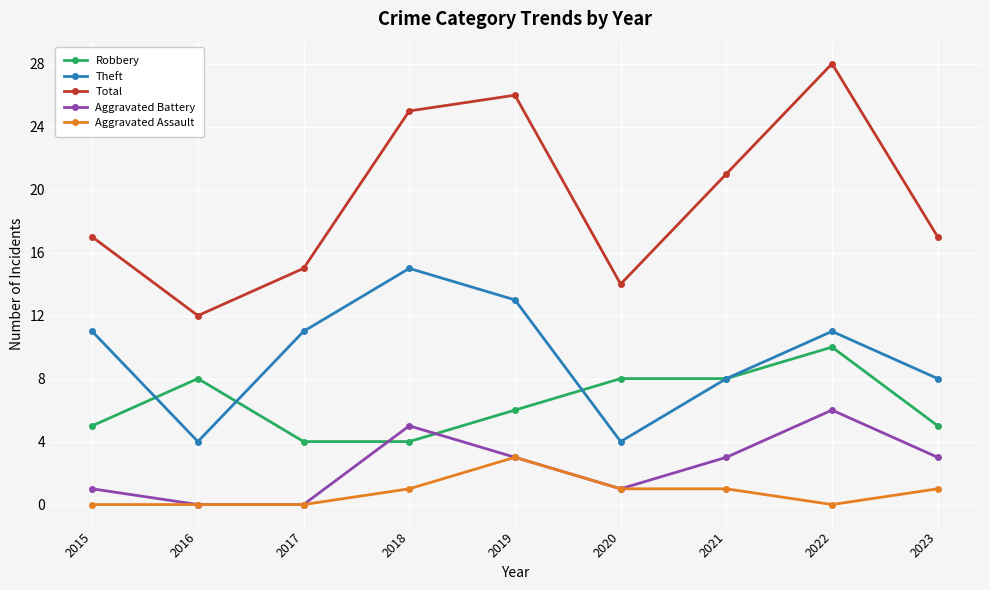

What is the sum of the Theft values at 2023 and 2022?

19